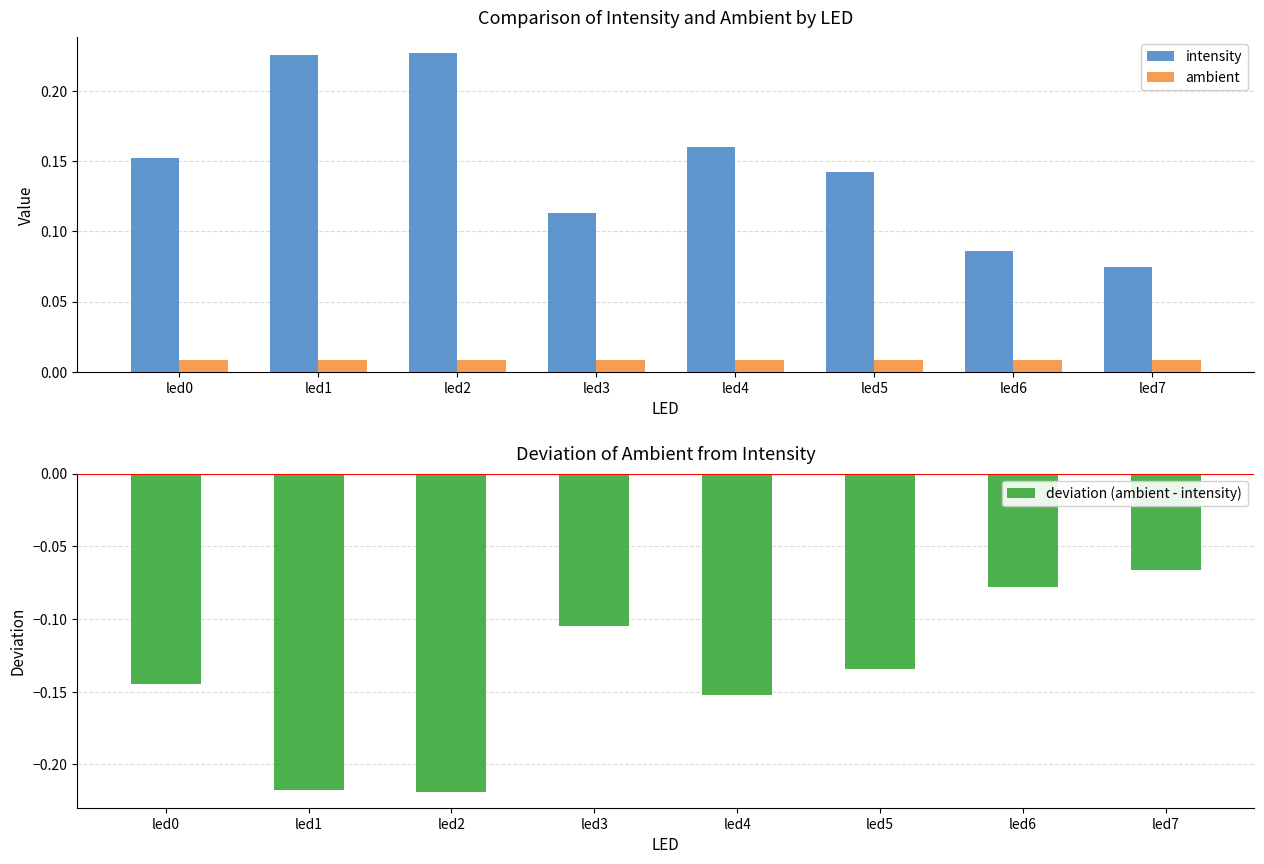

Reading right to left, extract all data points from this chart.

intensity: led7=0.1	led6=0.1	led5=0.1	led4=0.2	led3=0.1	led2=0.2	led1=0.2	led0=0.2
ambient: led7=0.0	led6=0.0	led5=0.0	led4=0.0	led3=0.0	led2=0.0	led1=0.0	led0=0.0
deviation (ambient - intensity): led7=-0.1	led6=-0.1	led5=-0.1	led4=-0.2	led3=-0.1	led2=-0.2	led1=-0.2	led0=-0.1